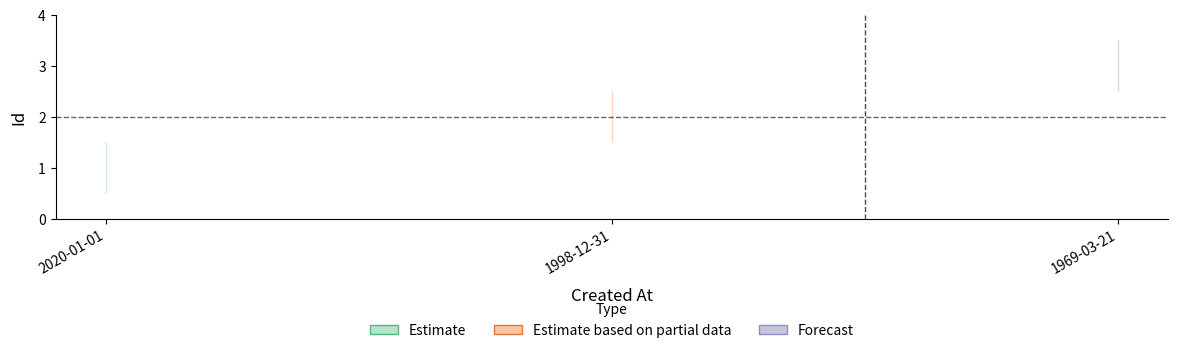

Count the values in the range 1 to 3.

3